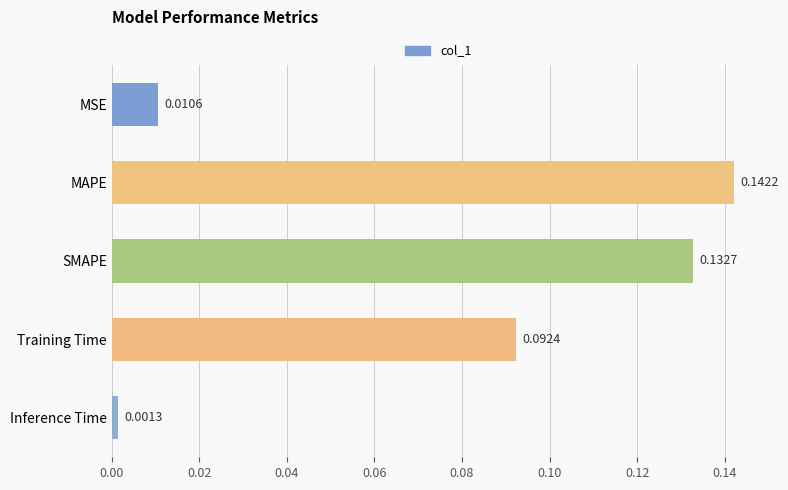

Rank the categories by value from highest to lowest.

MAPE, SMAPE, Training Time, MSE, Inference Time